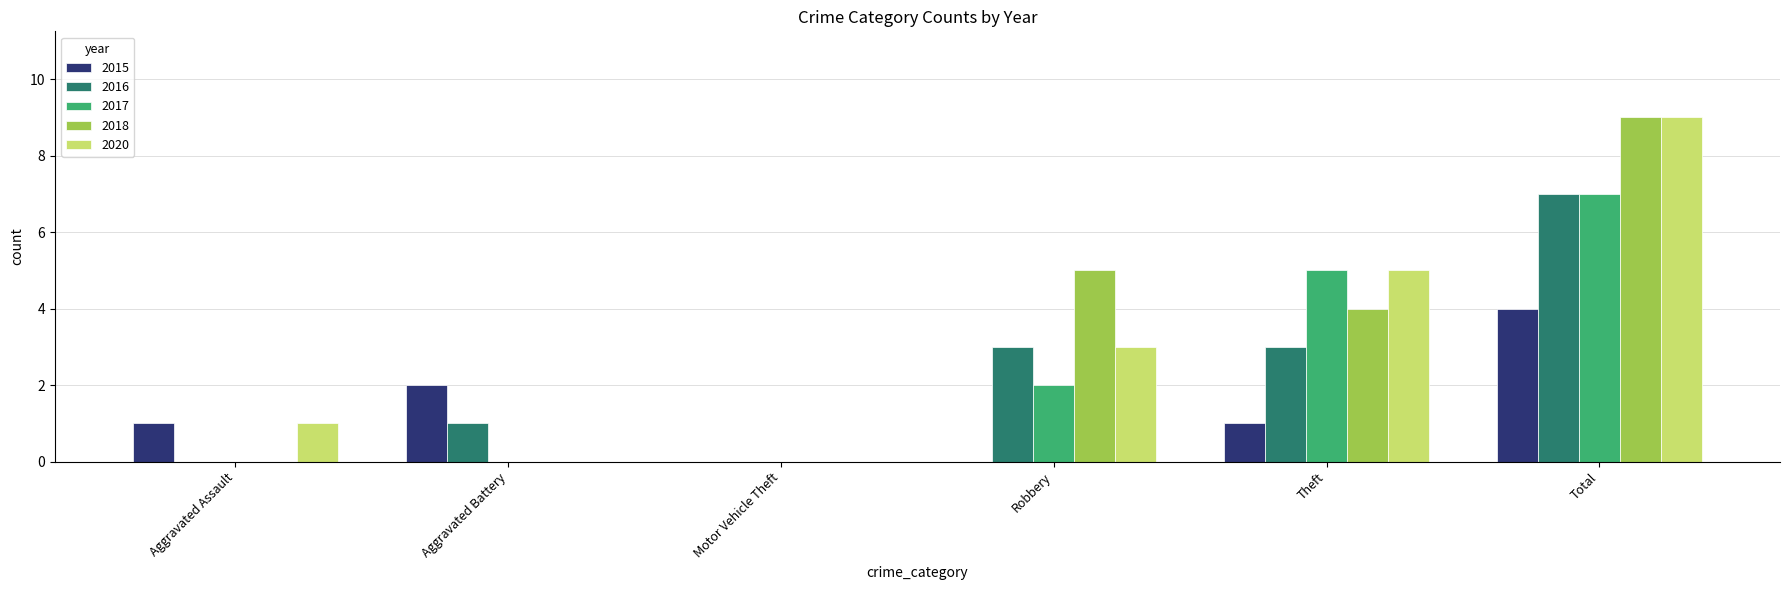

Which category has the highest value across all series?

Total